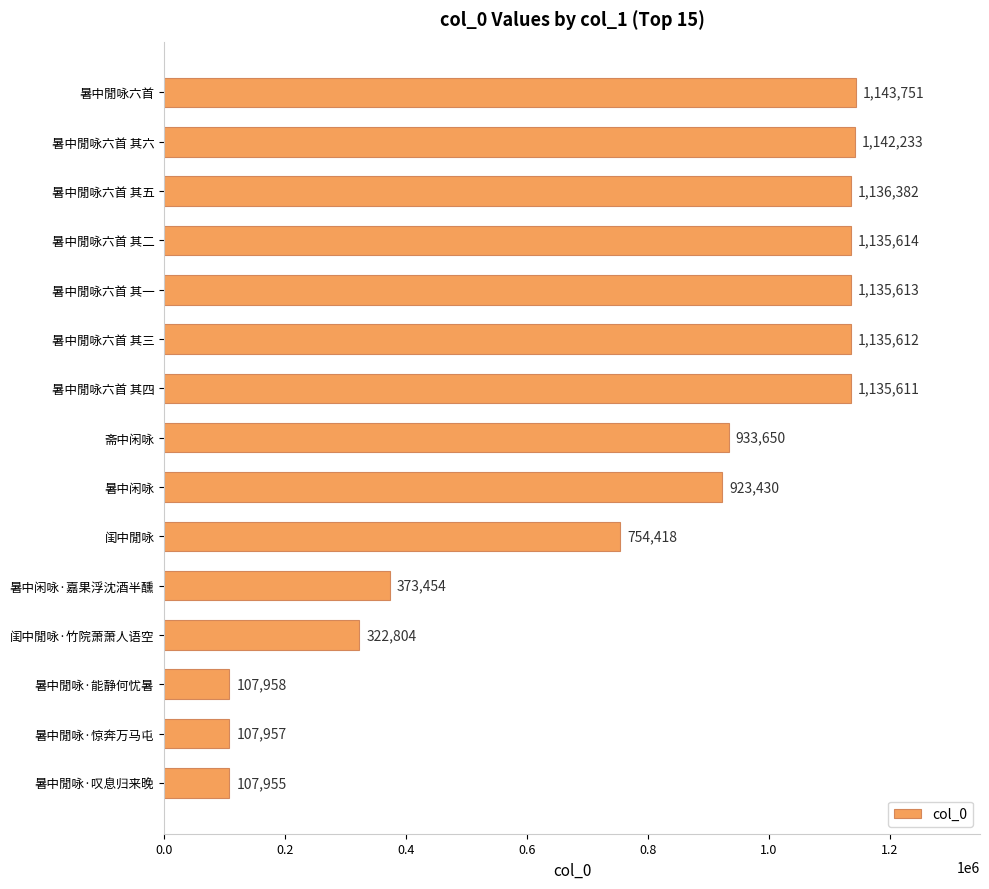

What is the difference between the maximum and second lowest values?

1035794